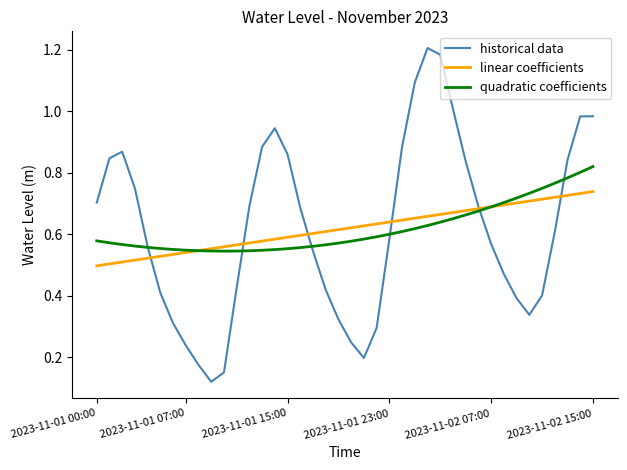

List the series in order of their peak value, lowest first.

linear coefficients, quadratic coefficients, historical data